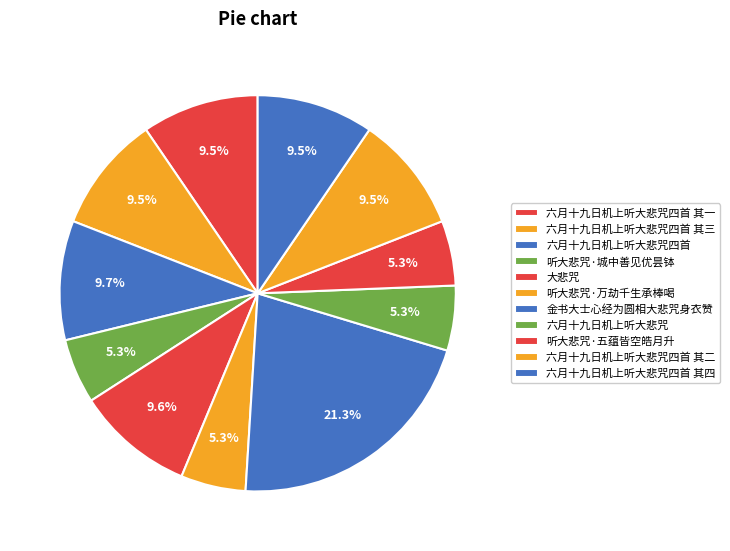

Which has a higher value, 六月十九日机上听大悲咒 or 大悲咒?

大悲咒